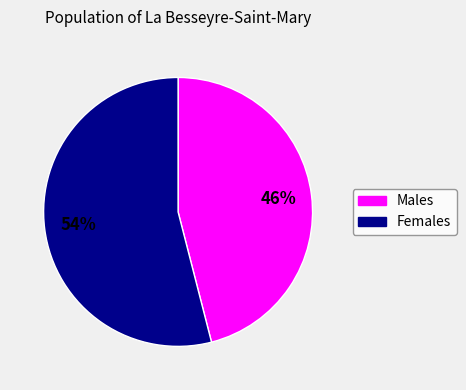

To the nearest percent, what is the difference between the largest and smallest slice percentages?

8%